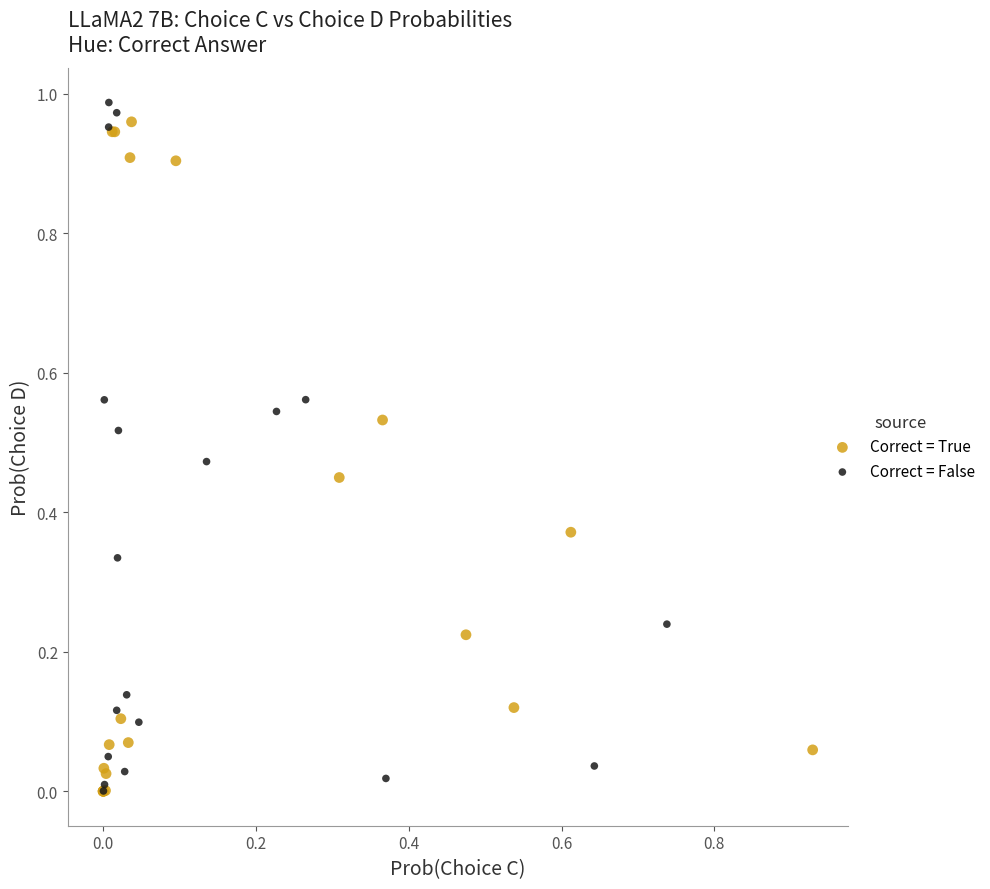

What are all the series names shown in the legend?

Correct = True, Correct = False